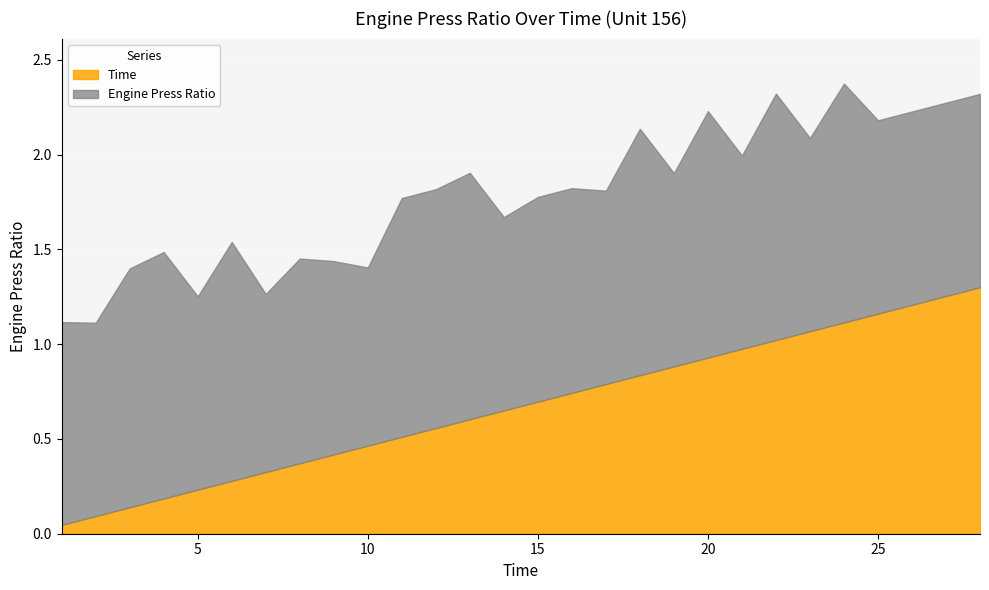

What is the sum of all Engine Press Ratio values?

31.2